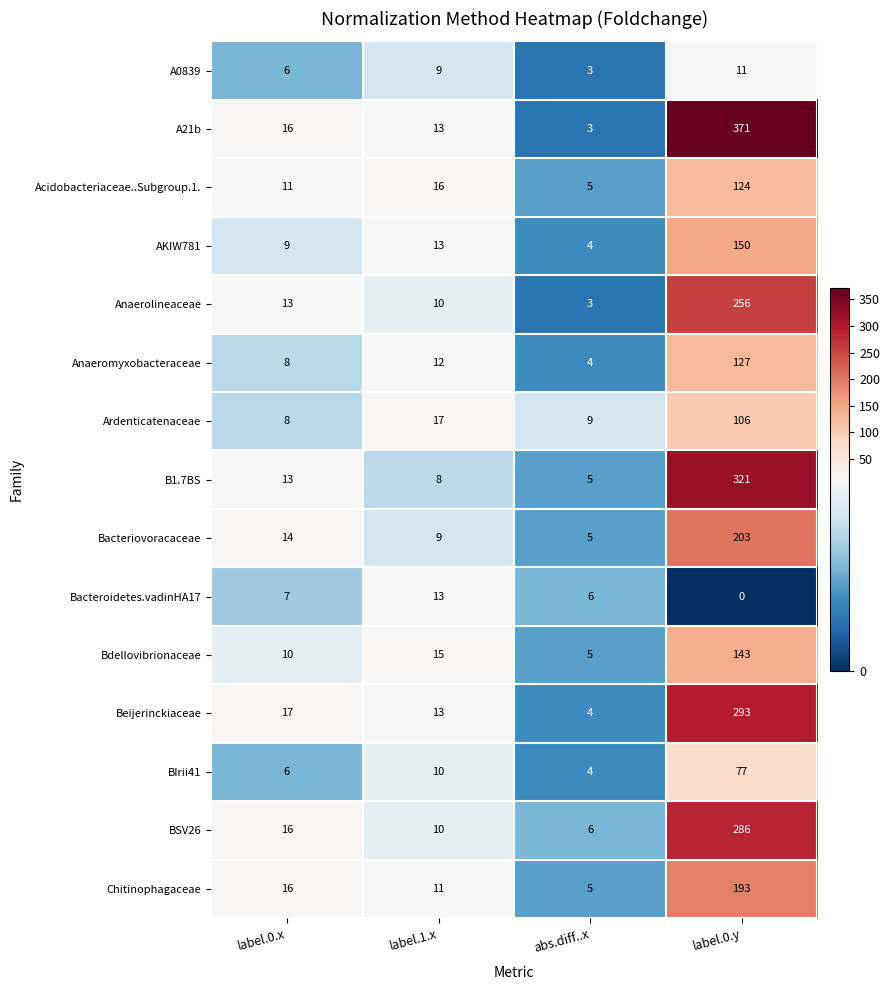

Which label corresponds to the largest value in the chart?

label.0.y